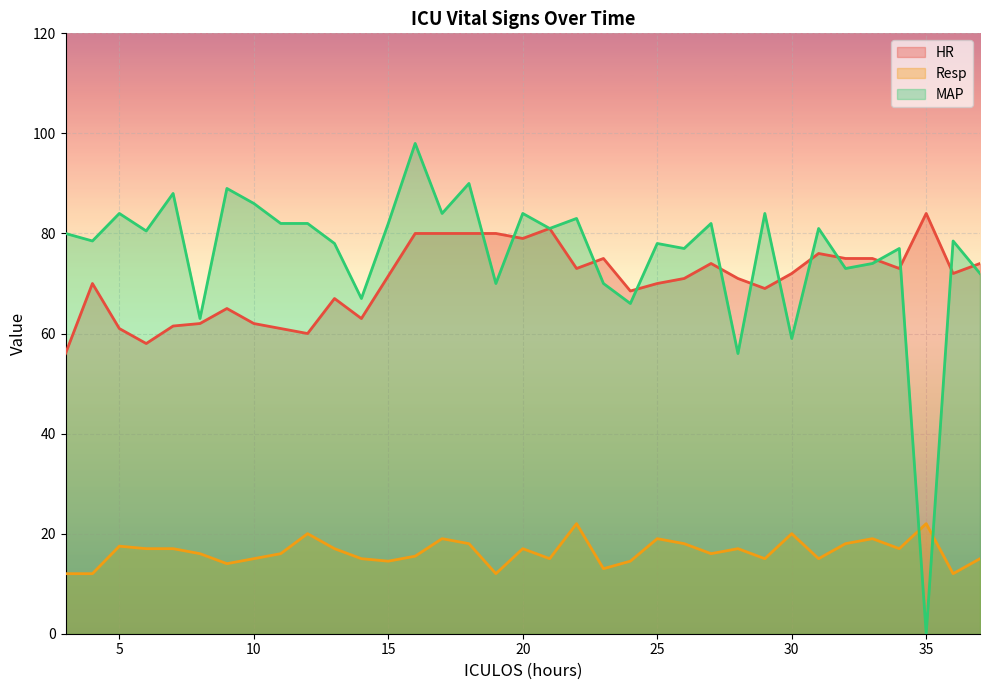

True or false: MAP and Resp intersect in this chart.

True